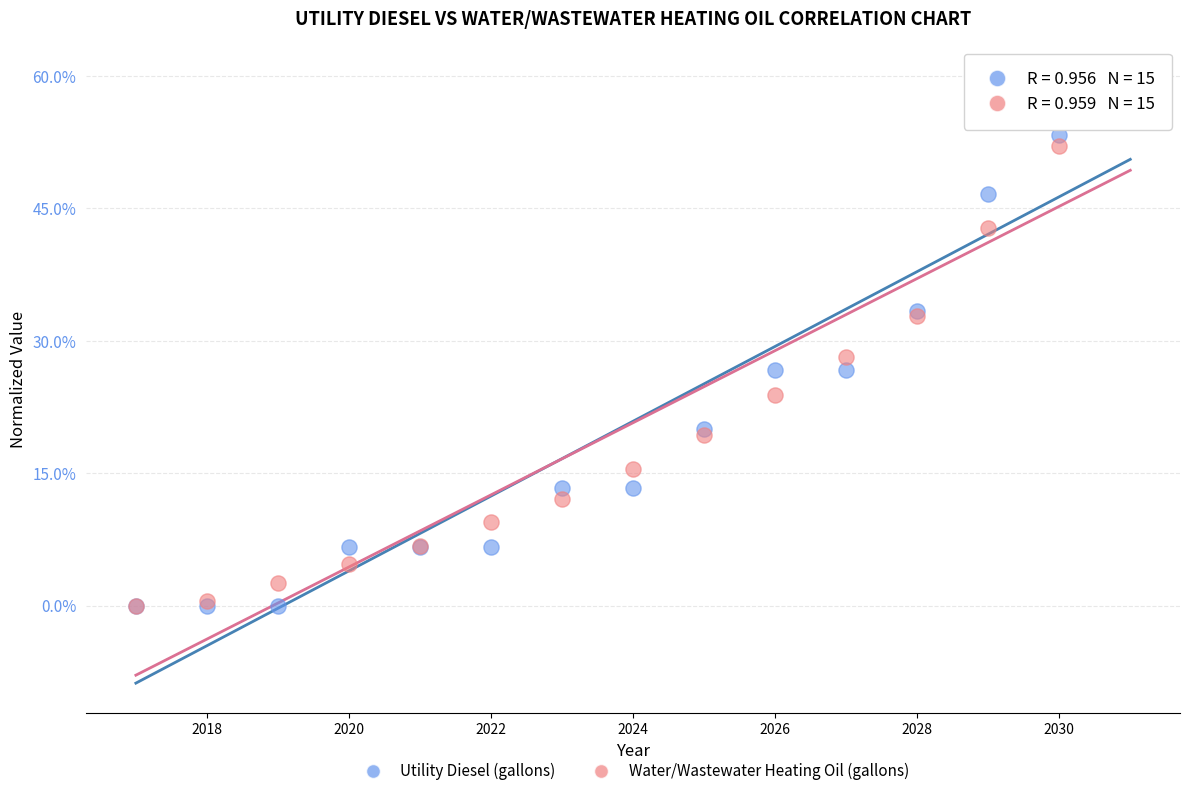

In the Water/Wastewater Heating Oil (gallons) series, what Y value is closest to 30?

28.2